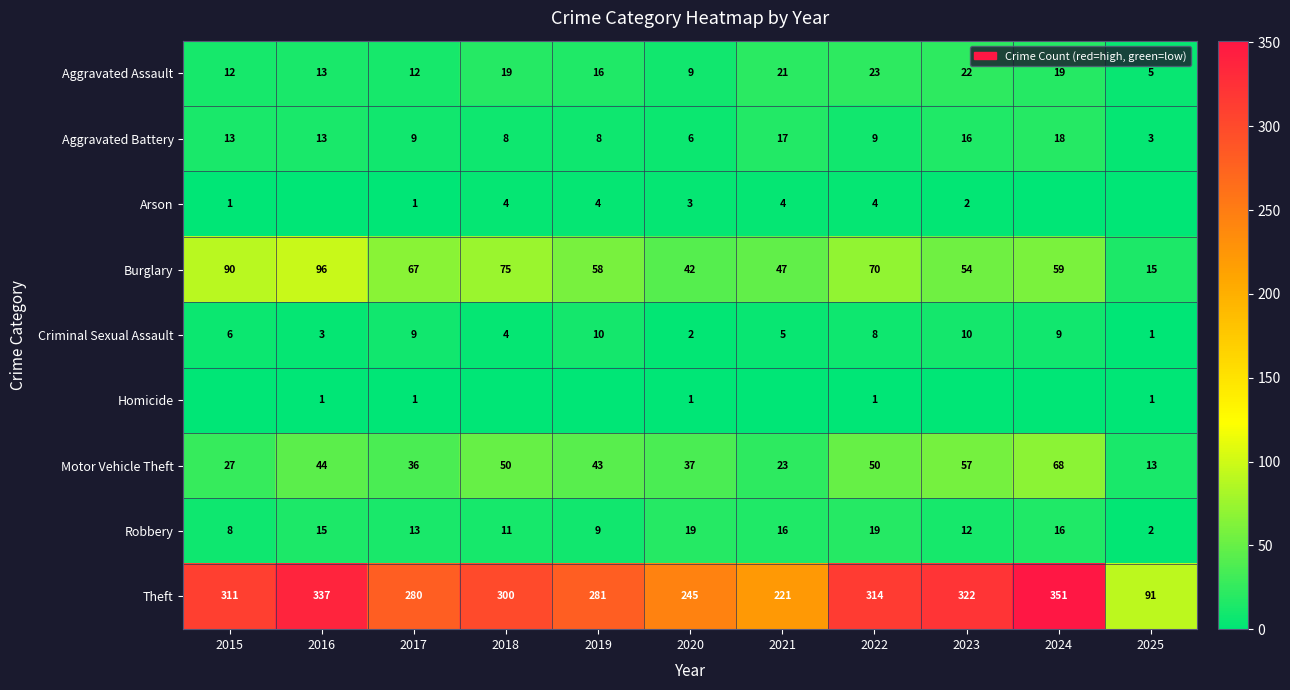

The value of Aggravated Assault at 2018 is 10. True or false?

False